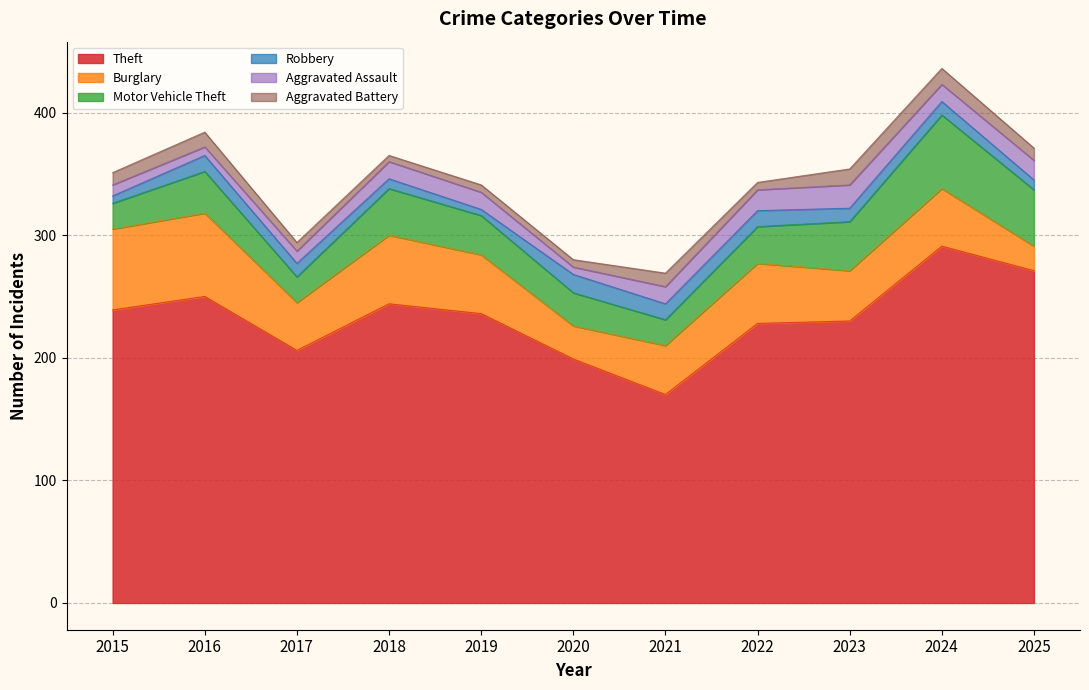

Reading left to right, what are all the values shown in this chart?

Theft: 239	250	206	244	236	199	170	228	230	291	271
Burglary: 66	68	39	56	48	27	40	49	41	47	20
Motor Vehicle Theft: 21	34	21	38	32	27	21	30	40	60	46
Robbery: 6	13	11	8	5	15	13	13	11	11	8
Aggravated Assault: 9	7	10	14	14	6	14	17	19	14	16
Aggravated Battery: 10	12	7	5	6	6	11	6	13	13	10